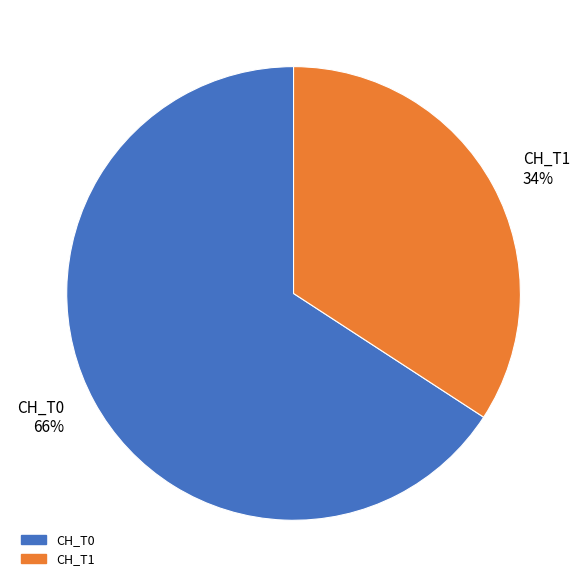

How many segments does this pie chart have?

2